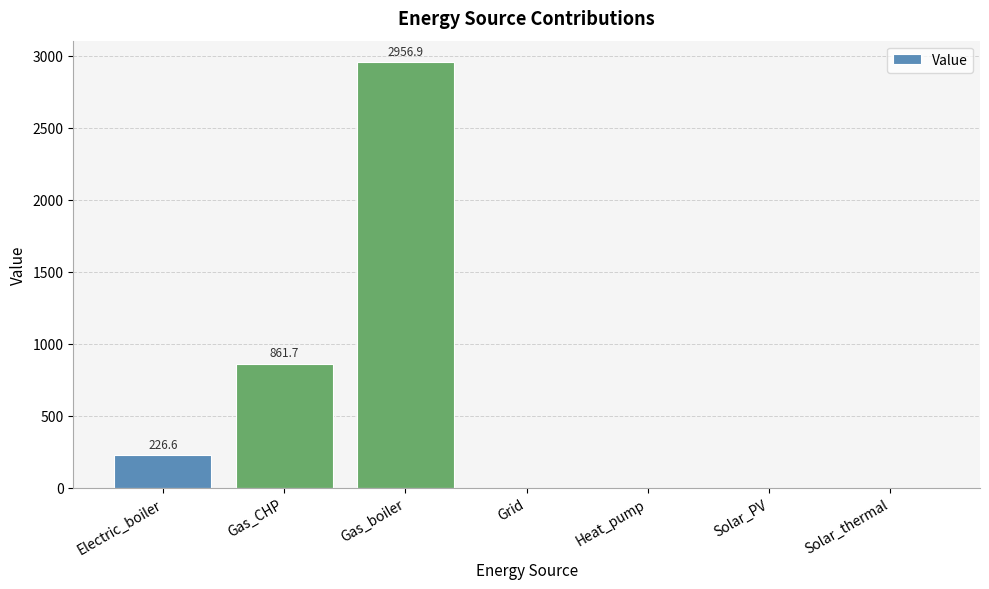

Reading left to right, what are all the values shown in this chart?

Electric_boiler=226.6	Gas_CHP=861.7	Gas_boiler=2956.9	Grid=0.0	Heat_pump=0.0	Solar_PV=0.0	Solar_thermal=0.0